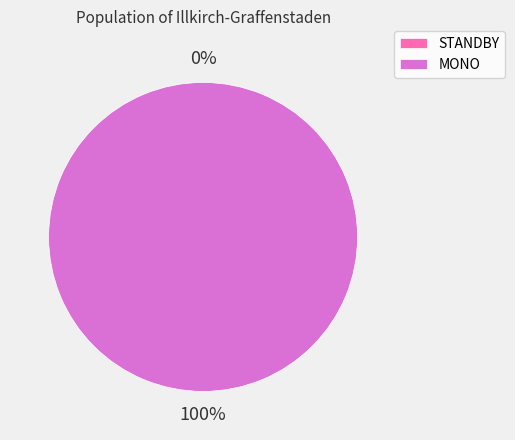

Is it true that STANDBY is 0% of the pie?

True